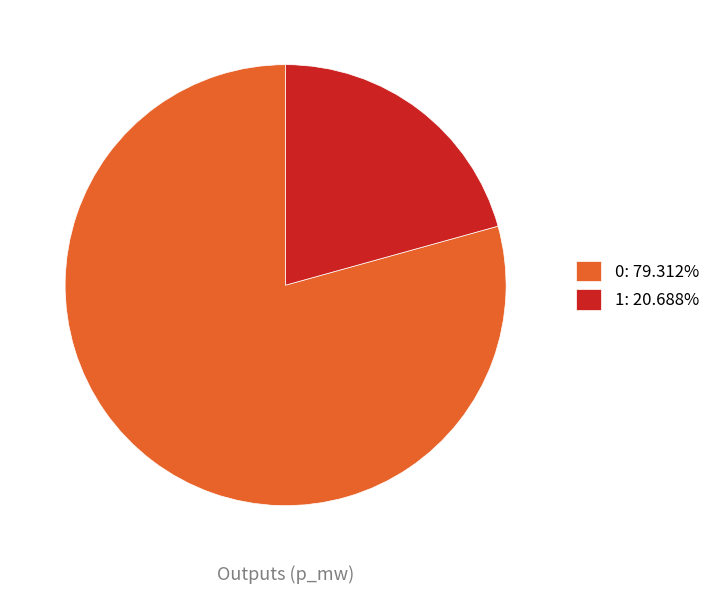

True or false: 1 accounts for 21% of the total.

True